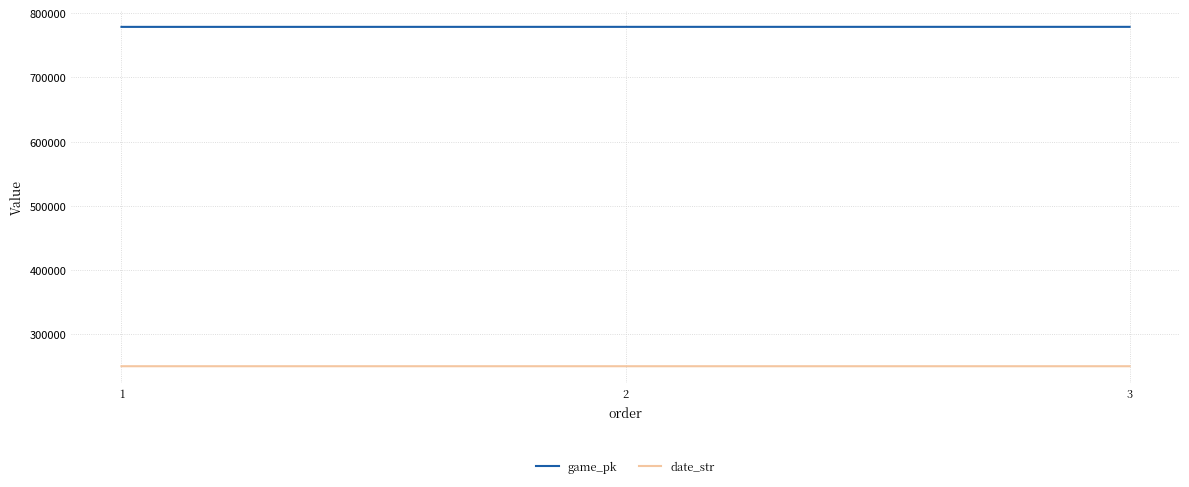

Is it true that game_pk equals 778406 at 1?

True